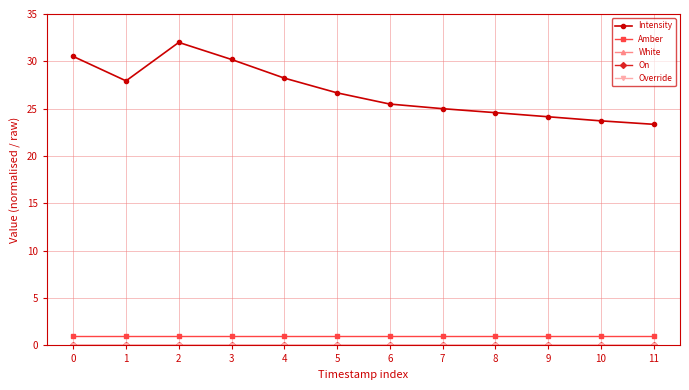

Does the chart have visible grid lines?

Yes